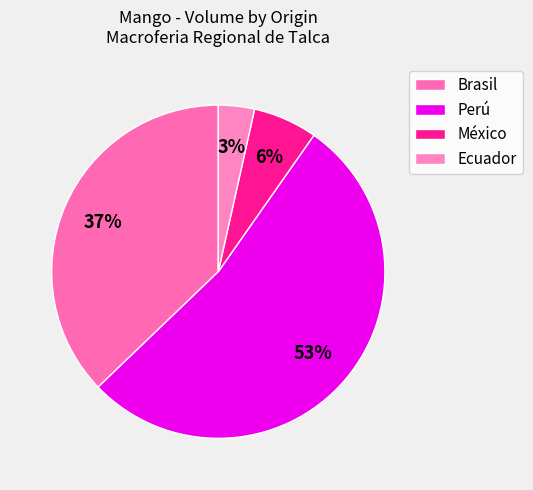

Is there any slice that represents more than half of the pie?

Yes